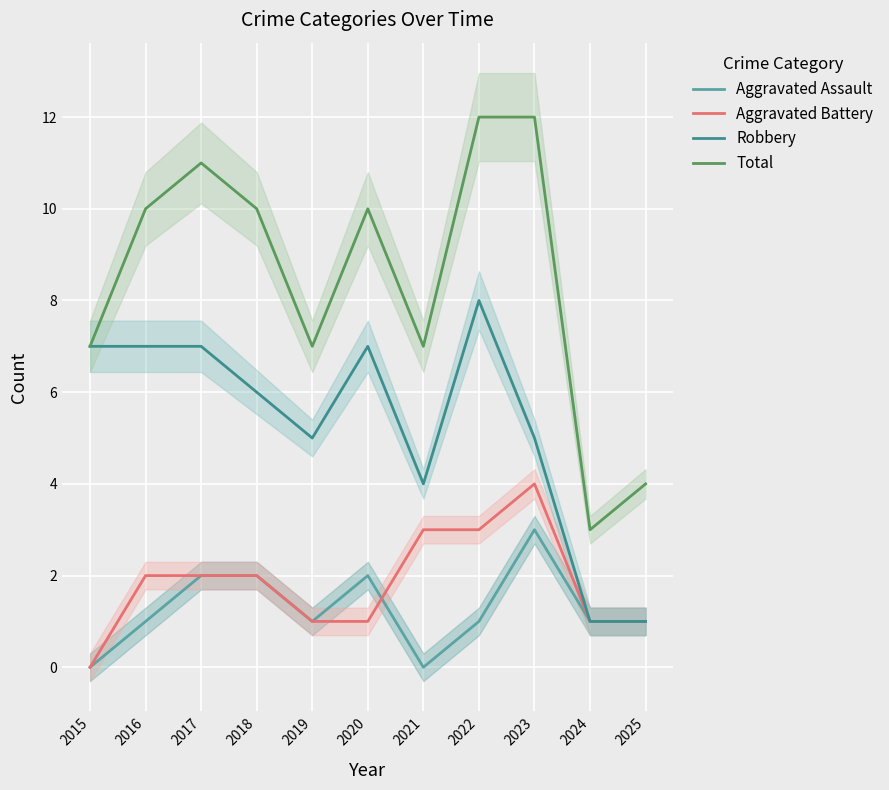

How many values in the Aggravated Assault series are below 1?

2